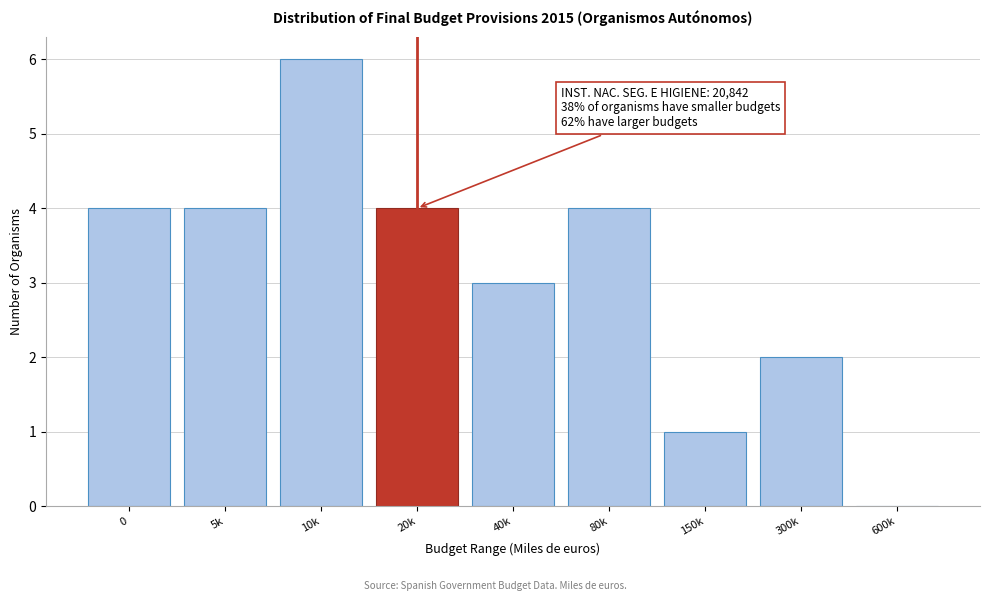

Reading left to right, list all the values displayed in this chart.

0=4	5k=4	10k=6	20k=4	40k=3	80k=4	150k=1	300k=2	600k=0